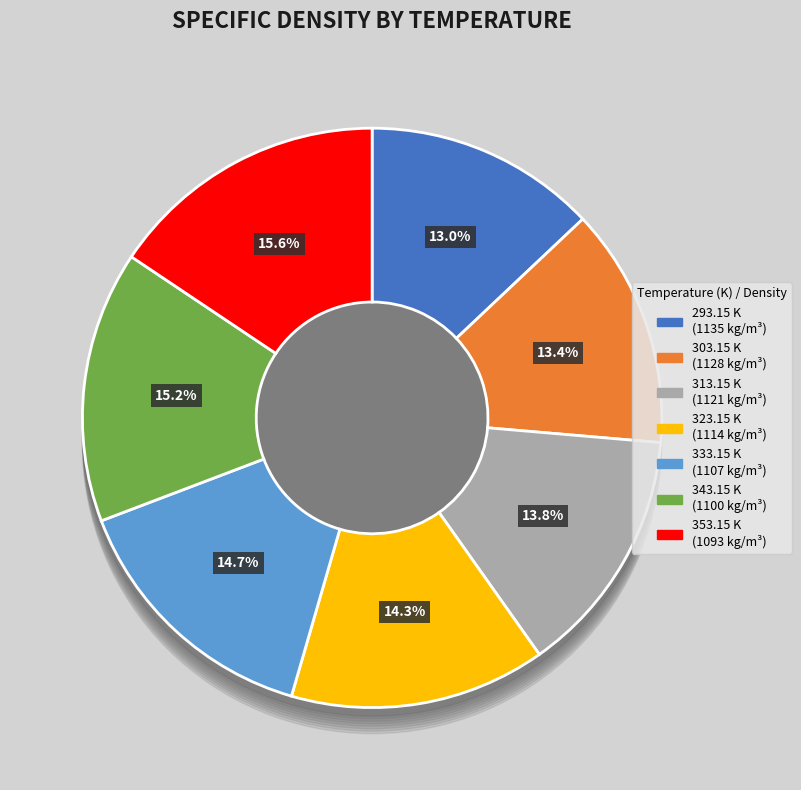

Which slice is the largest?

353.15 K
(1093 kg/m³)